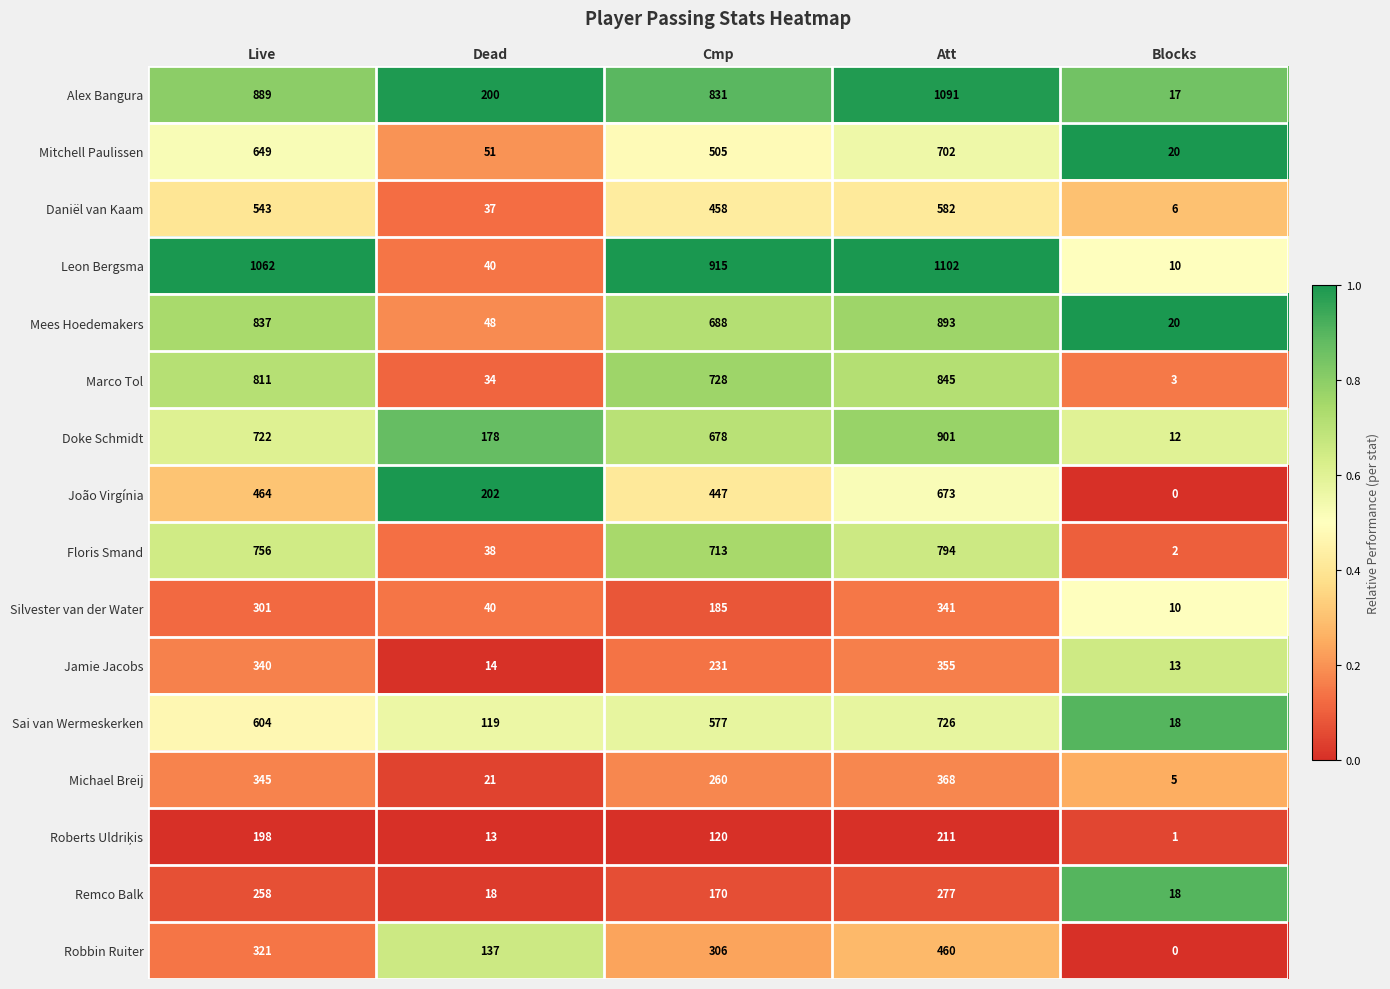

What is the maximum value shown in the chart?

1102